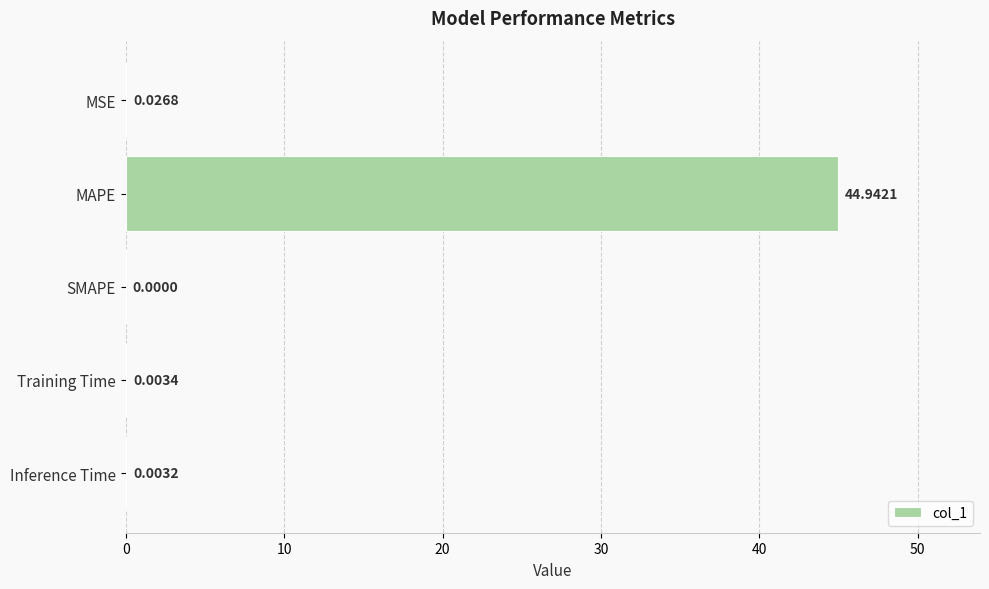

Which has a higher value, Training Time or MAPE?

MAPE